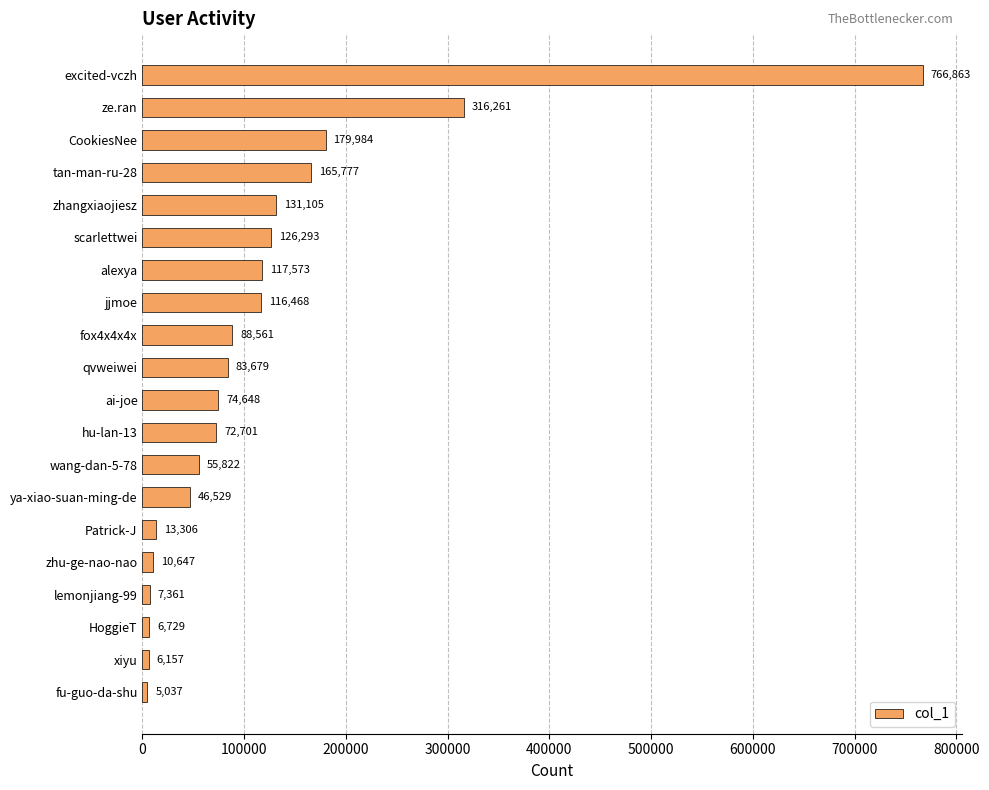

What is the label of the 14th bar from the top?

ya-xiao-suan-ming-de